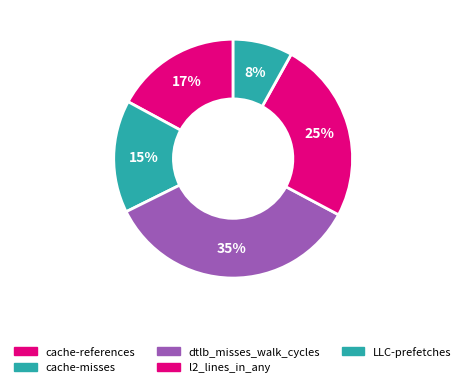

The dtlb_misses_walk_cycles slice represents 23% of the pie. True or false?

False